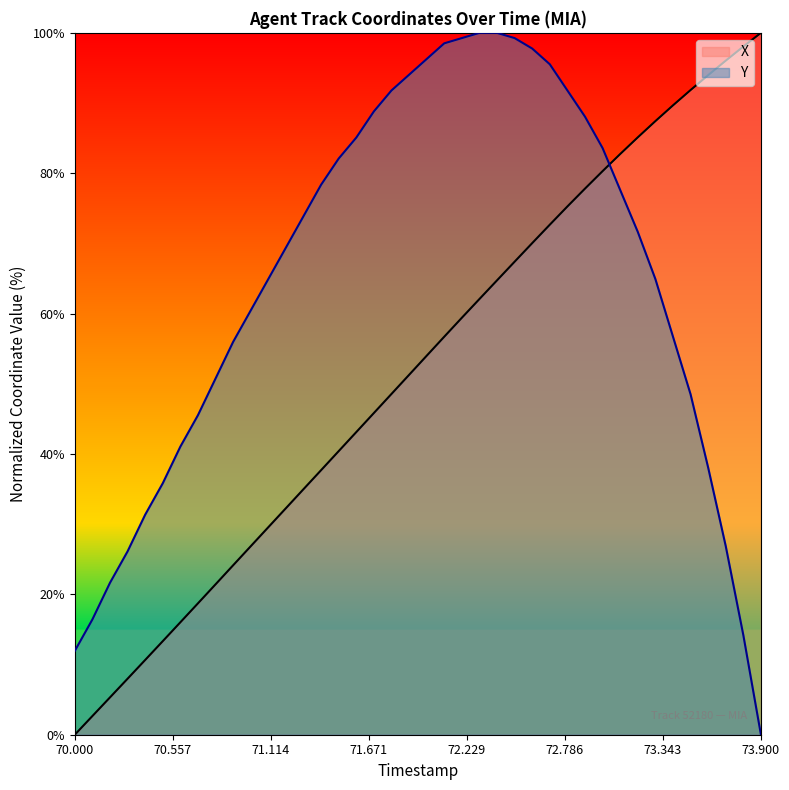

What is the difference between the second highest and minimum values in the Y series?

100.0